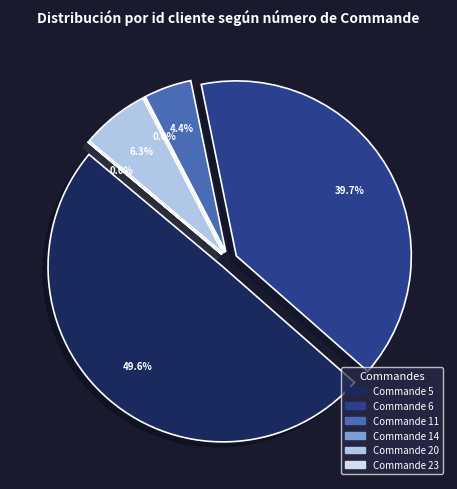

How many slices are in this pie chart?

6